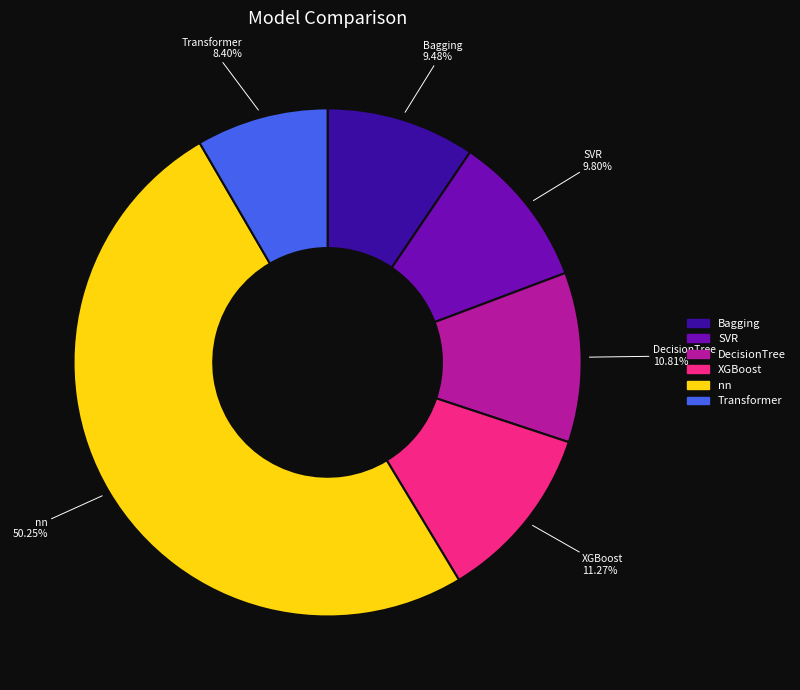

Which slice is the largest?

nn